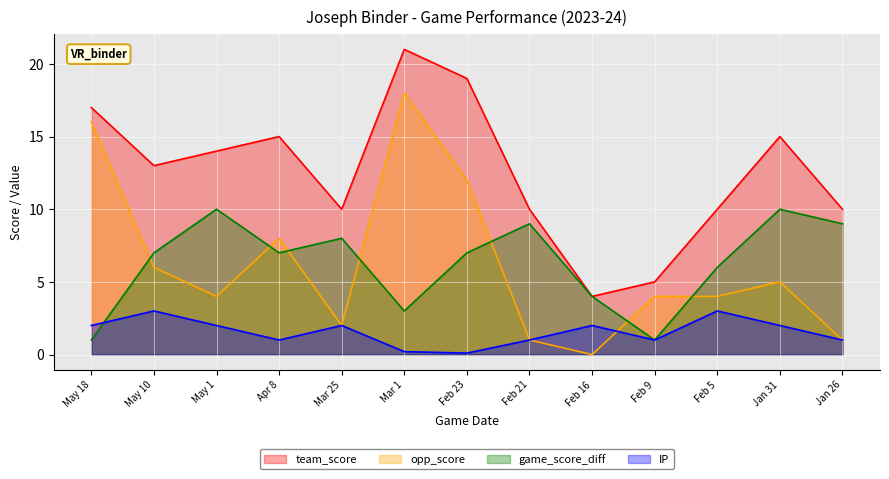

True or false: IP and game_score_diff intersect in this chart.

True